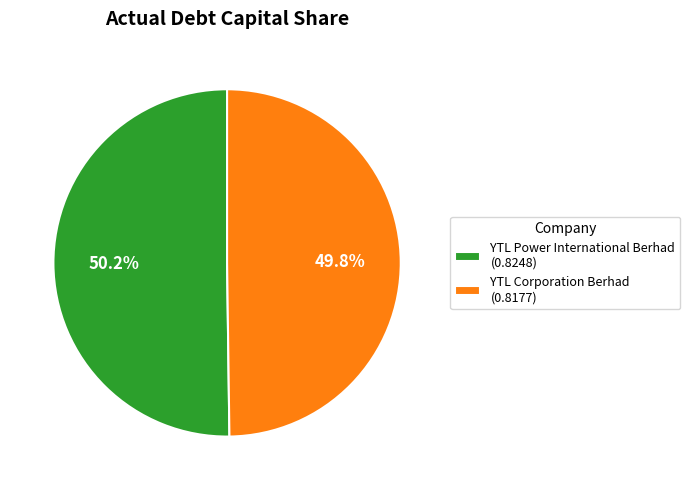

How many slices are in this pie chart?

2